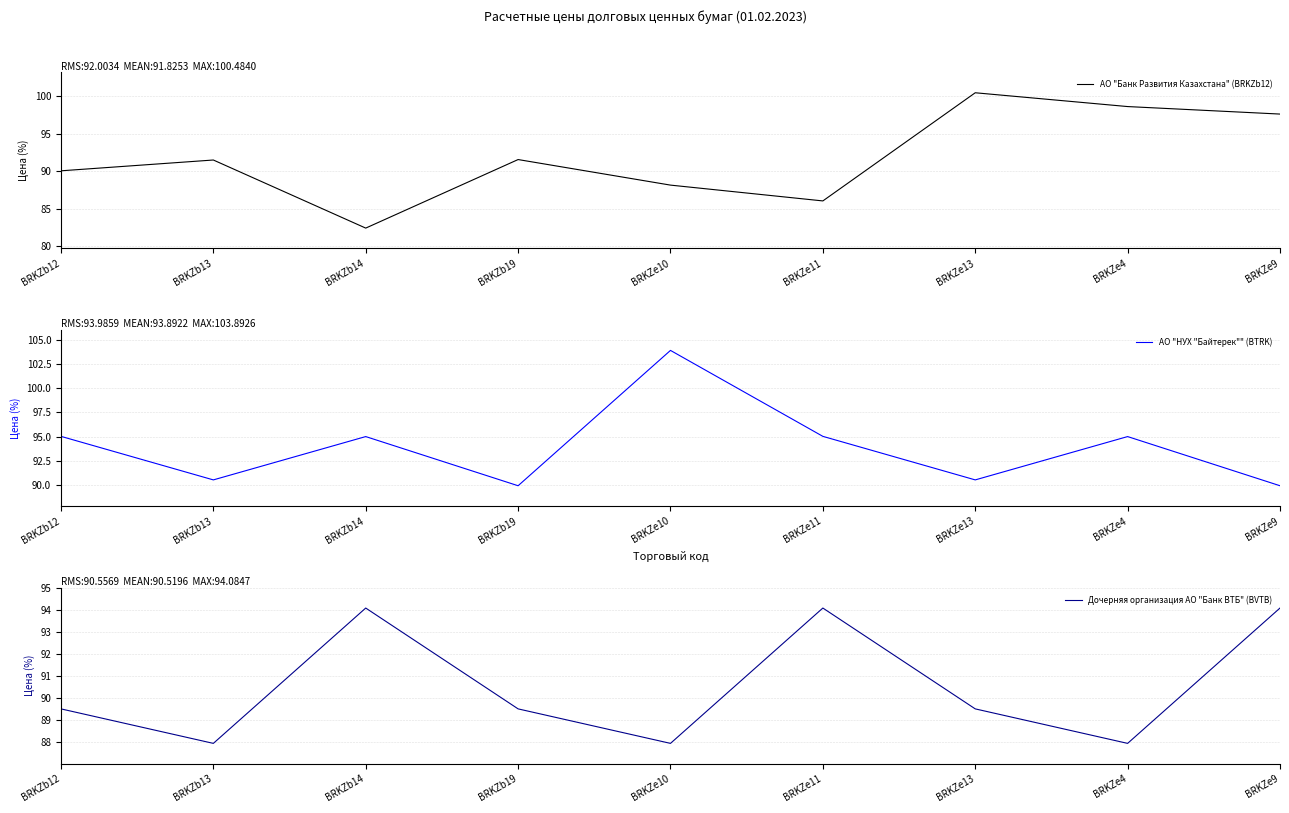

Does the chart have visible grid lines?

Yes